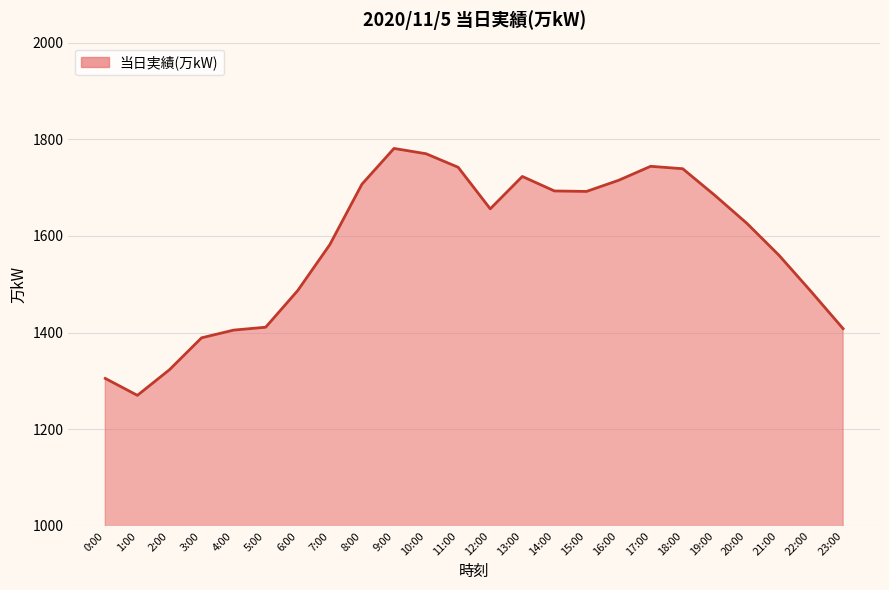

Which has a higher value, 0:00 or 5:00?

5:00